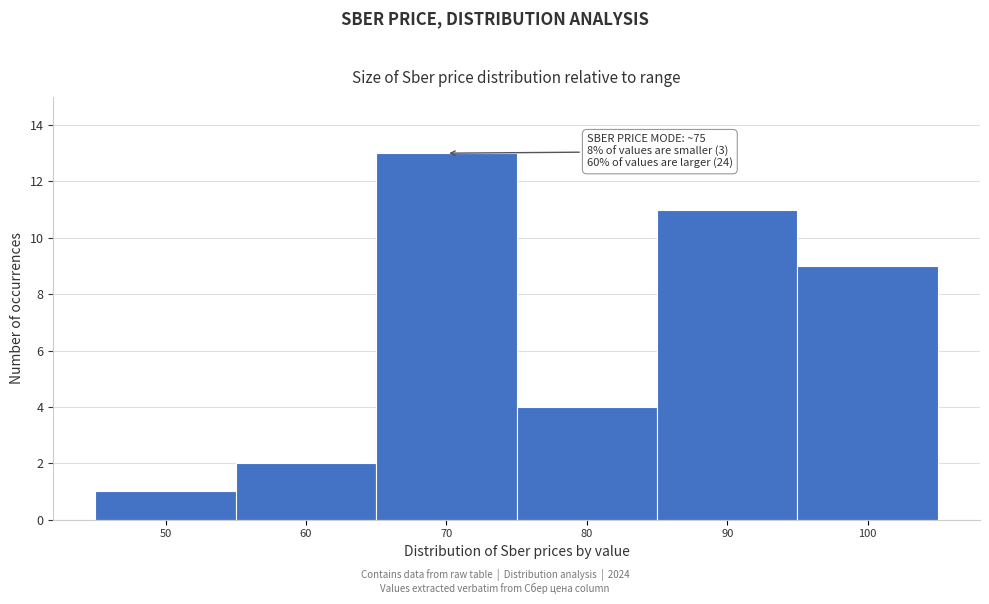

Reading left to right, list all the values displayed in this chart.

1	2	13	4	11	9